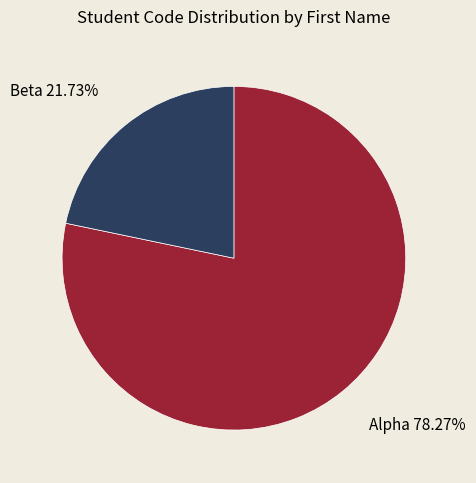

Which category has the smallest portion of the pie?

Beta